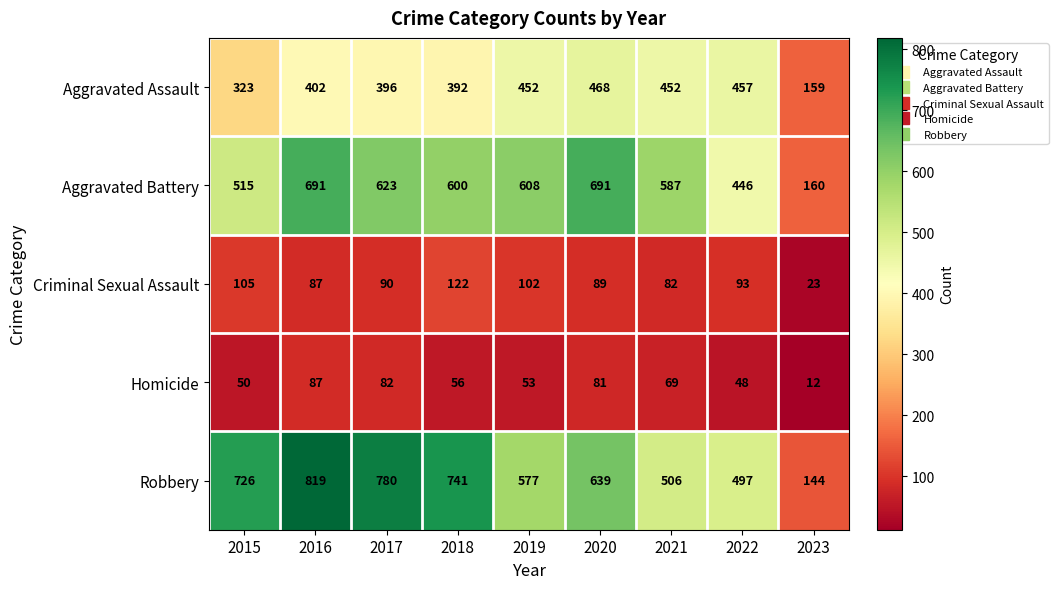

True or false: Criminal Sexual Assault has a value of 105 at 2015.

True